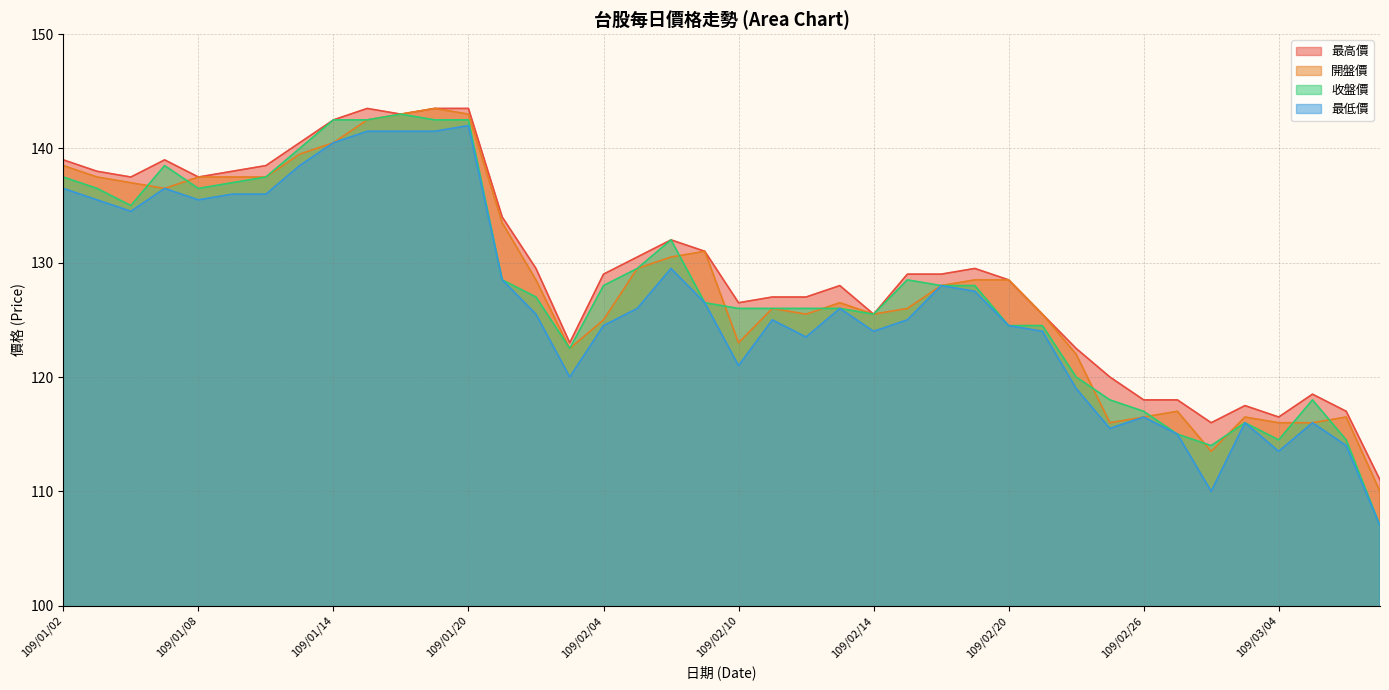

At how many categories does at least one series exceed 143?

3